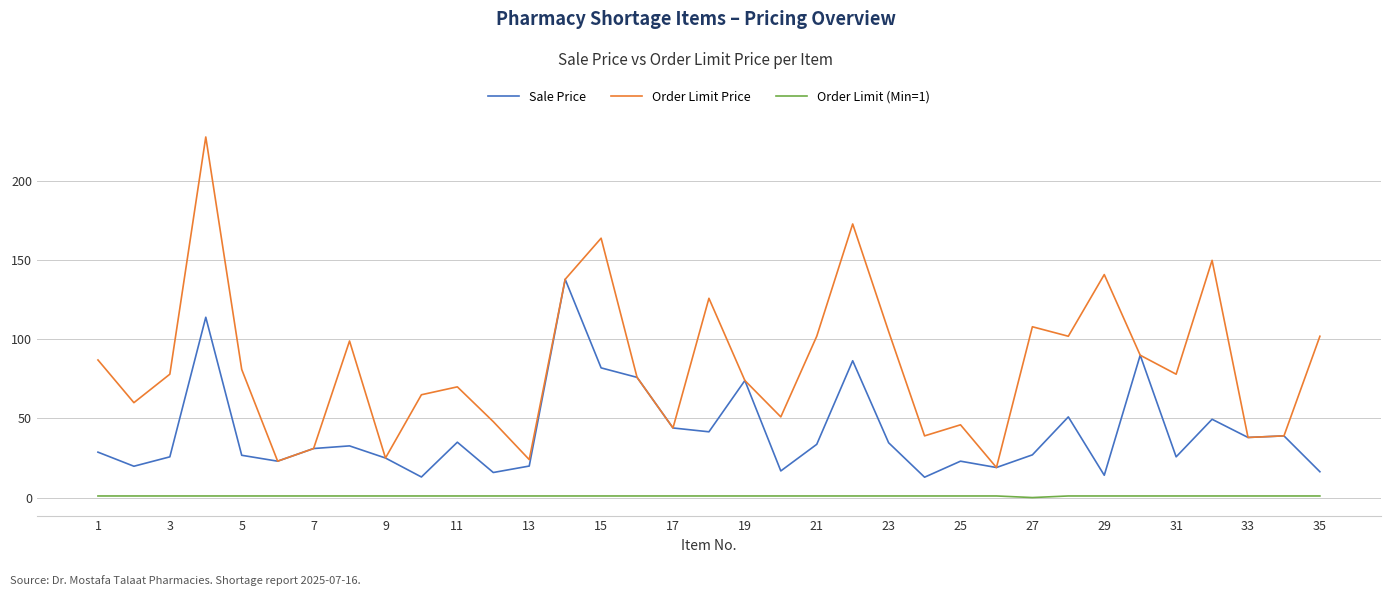

List the series in order of their overall mean, highest first.

Order Limit Price, Sale Price, Order Limit (Min=1)